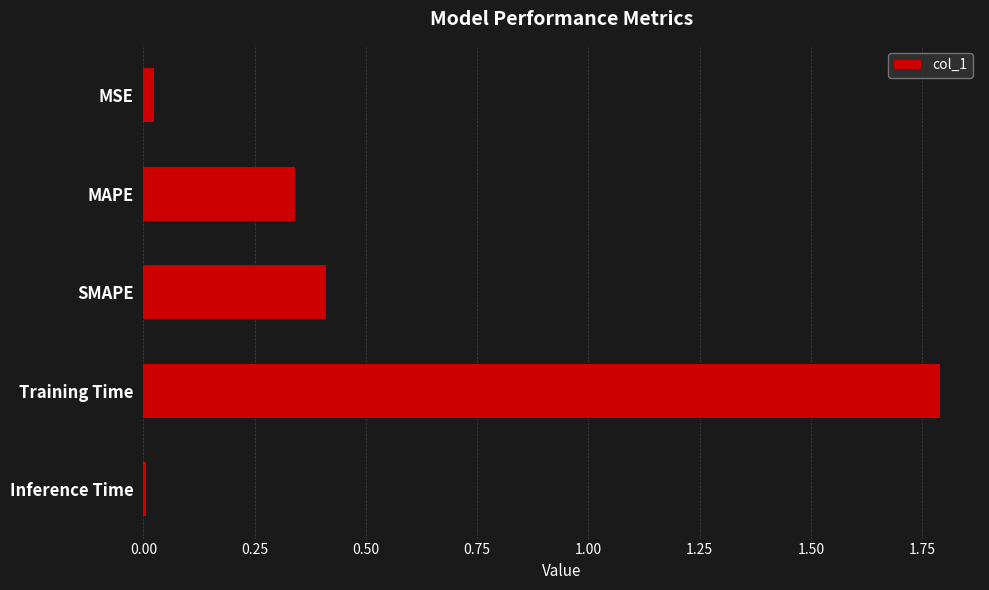

What is the change in value from SMAPE to Training Time?

+1.4